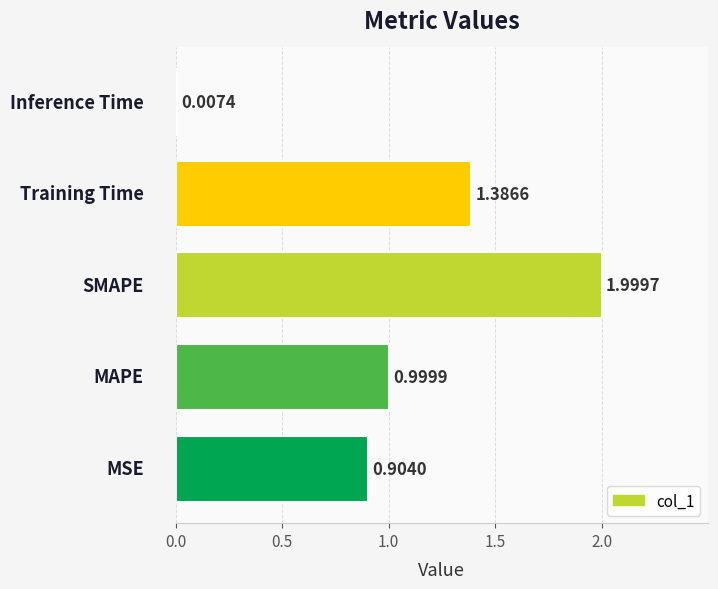

Are the bars grouped side by side (vs. stacked)?

No